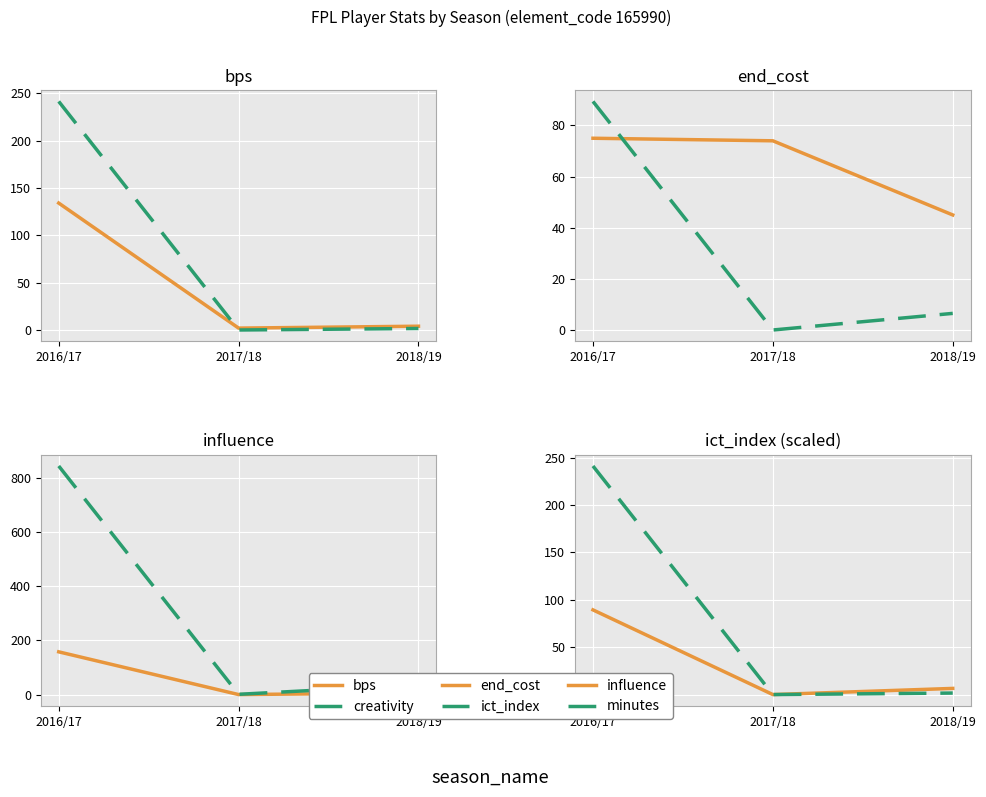

At which category does the chart reach its minimum across all series?

2017/18